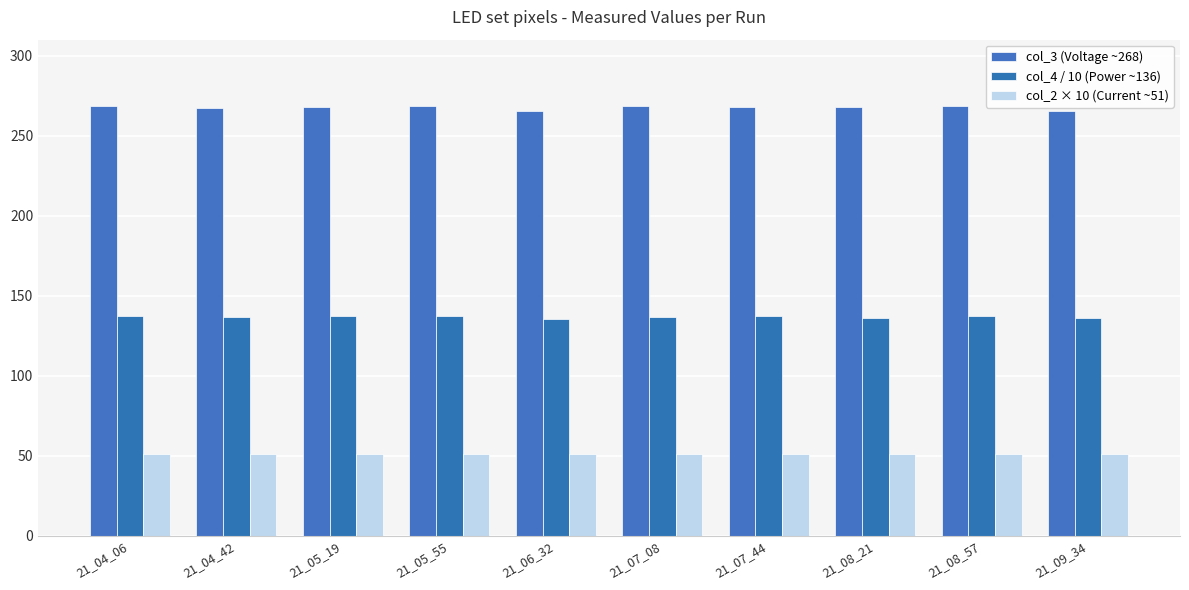

Rank the series at 21_08_57 from highest to lowest value.

col_3 (Voltage ~268), col_4 / 10 (Power ~136), col_2 × 10 (Current ~51)